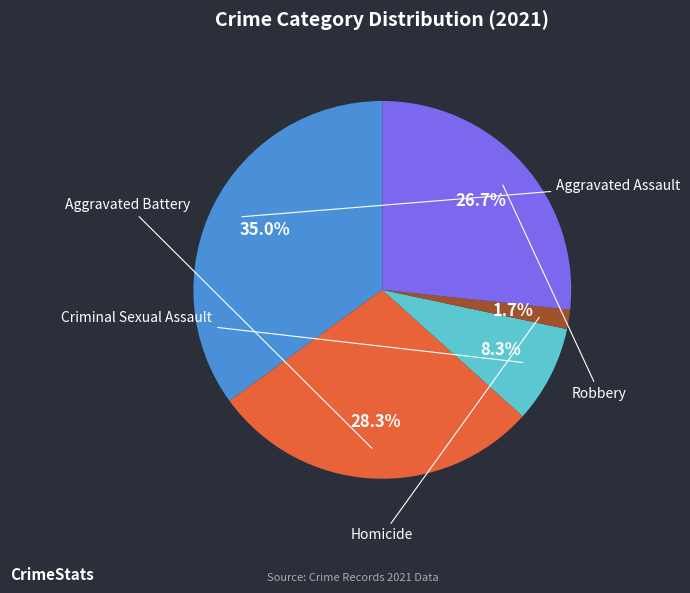

How many slices are in this pie chart?

5